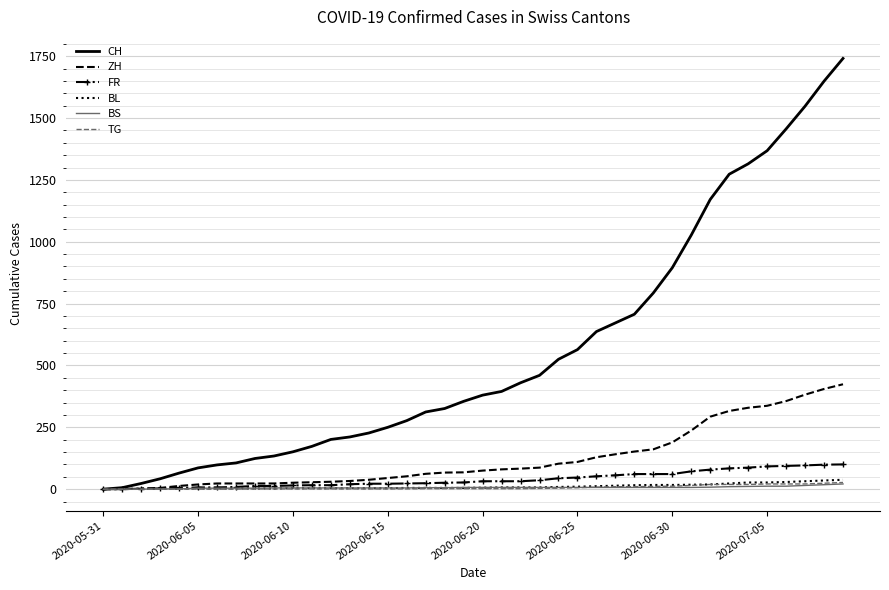

Which series has the largest range (max minus min)?

CH